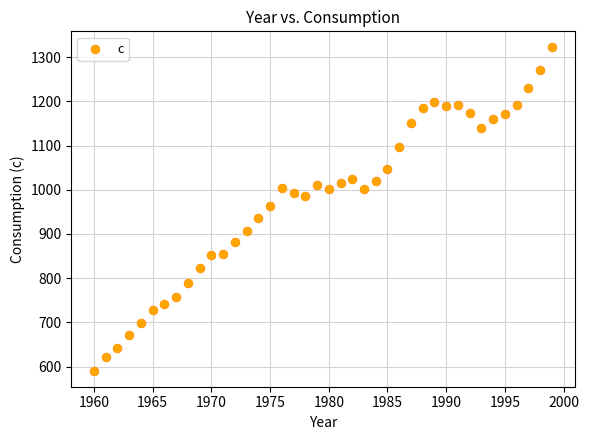

What is the range of Y values (max minus min)?

730.6